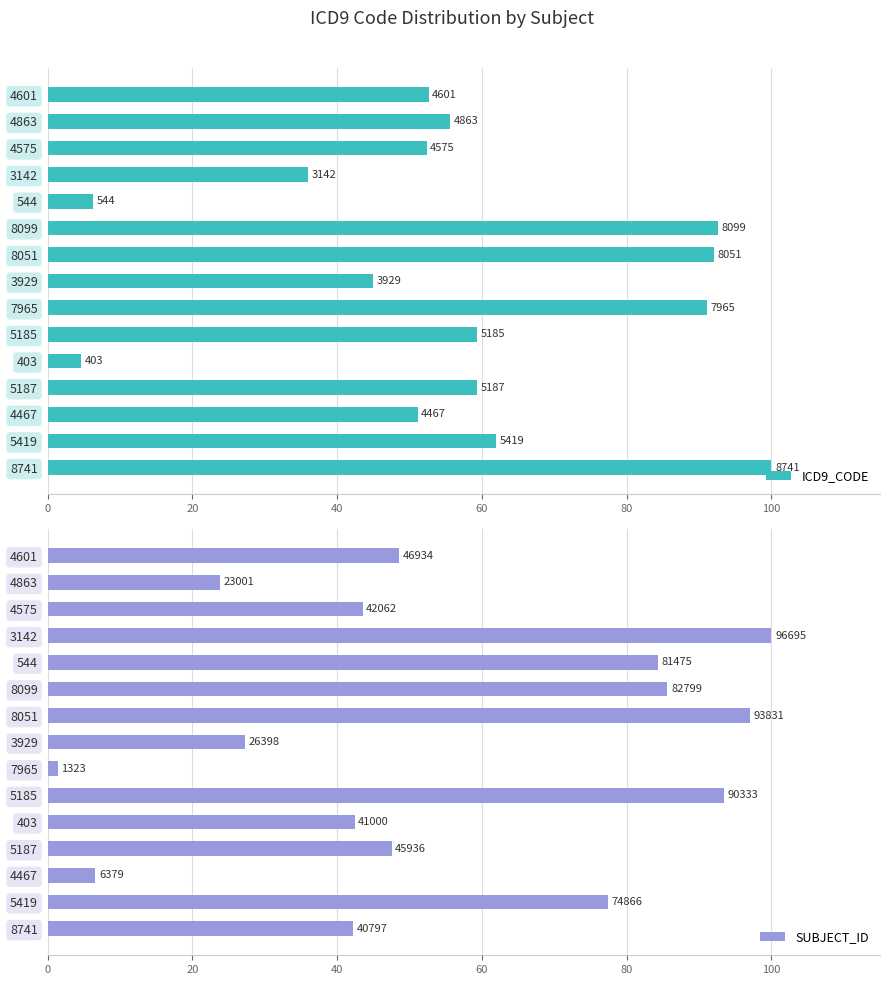

Is the value of ICD9_CODE at 4601 greater than the value of SUBJECT_ID at 4467?

Yes